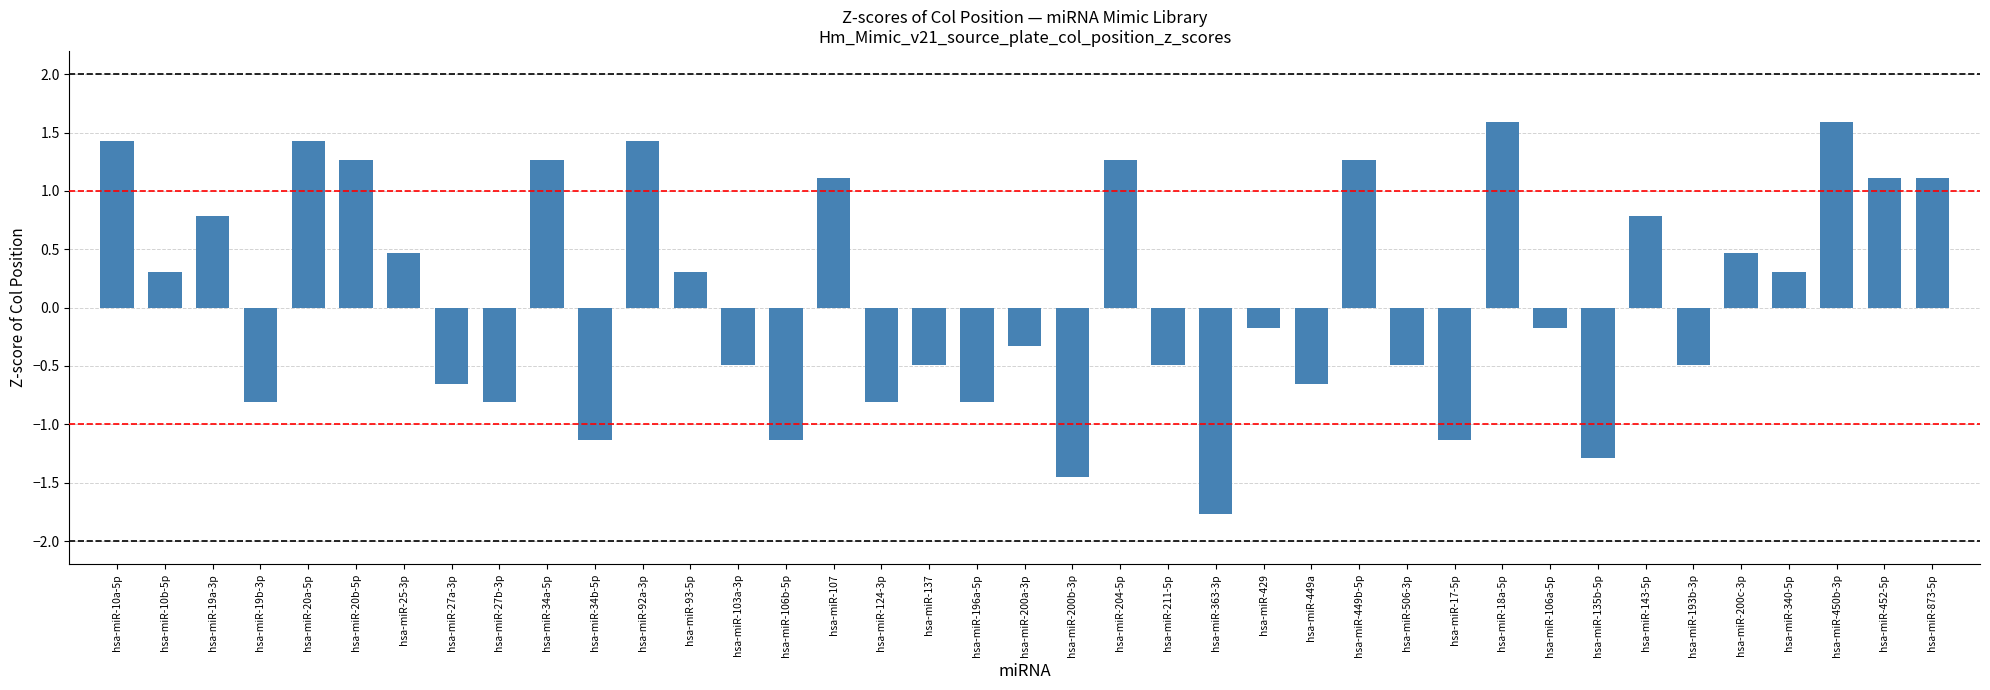

Which category has the lowest value across all series?

hsa-miR-363-3p